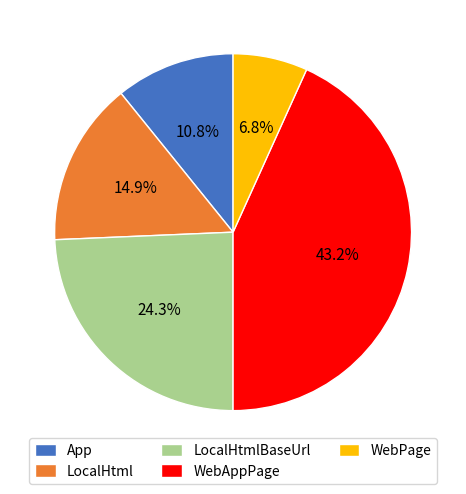

Rank the categories by value from highest to lowest.

WebAppPage, LocalHtmlBaseUrl, LocalHtml, App, WebPage